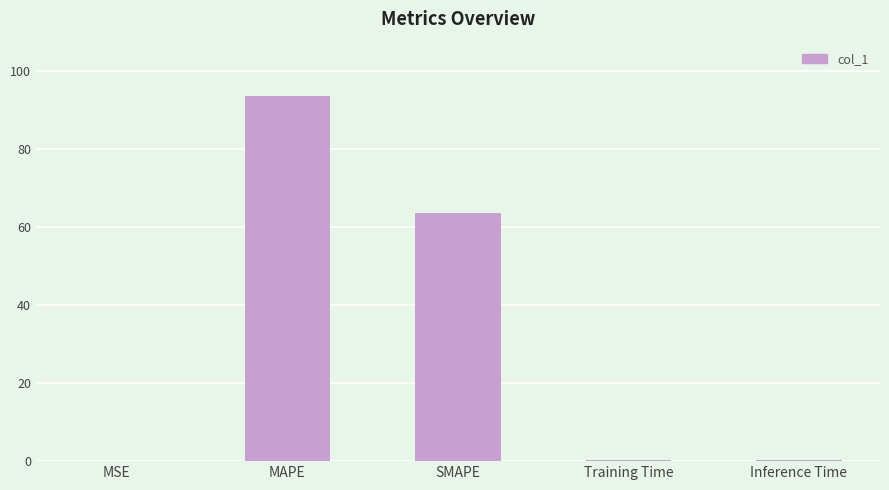

Which has a higher value, MAPE or Inference Time?

MAPE